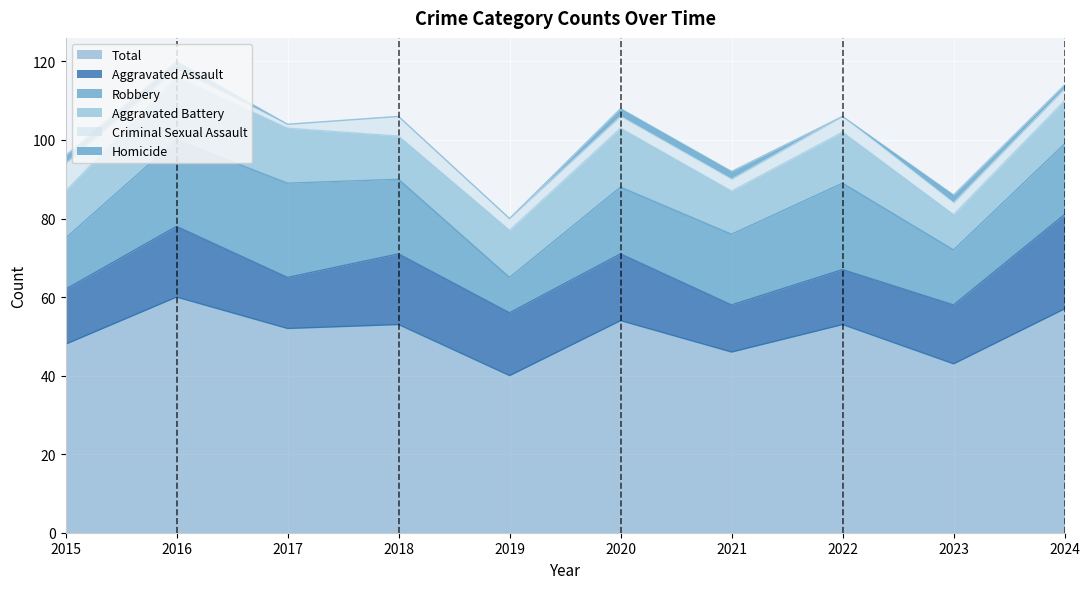

Rank the series by their maximum value, from highest to lowest.

Total, Aggravated Assault, Robbery, Aggravated Battery, Criminal Sexual Assault, Homicide